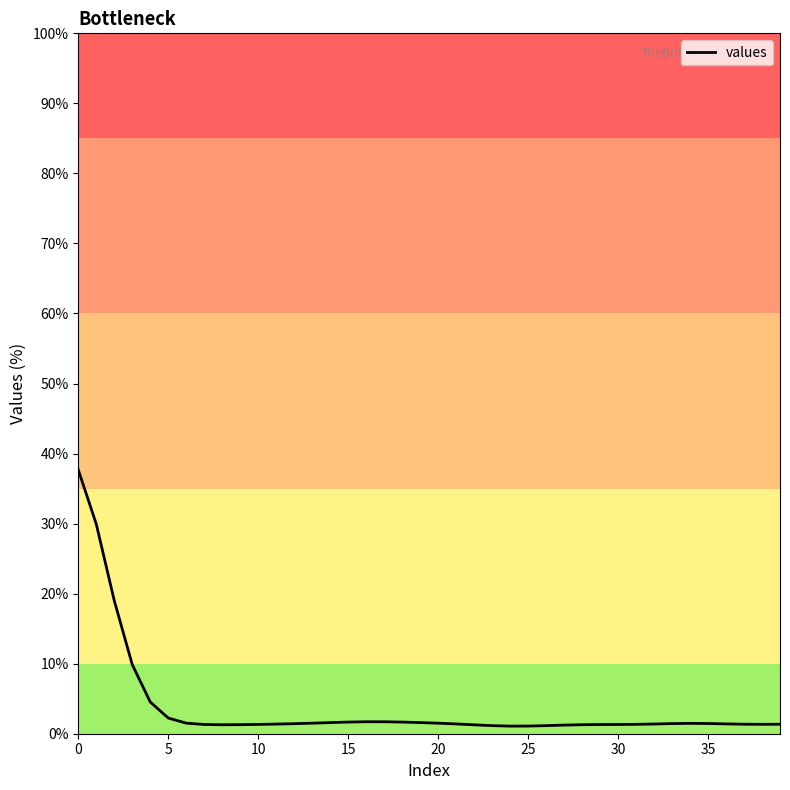

What is the minimum value shown in the chart?

1.1